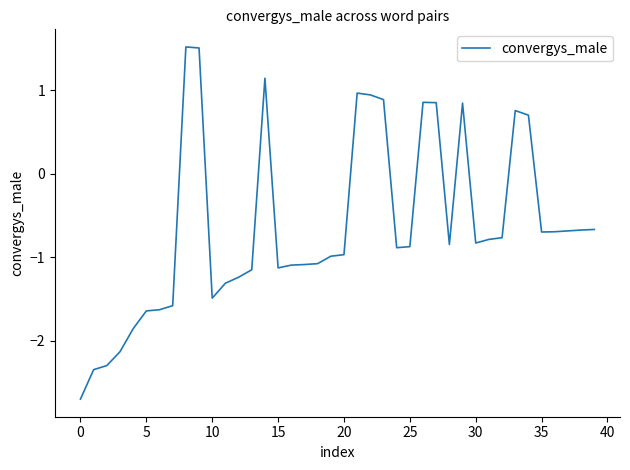

What is the maximum value shown in the chart?

1.5